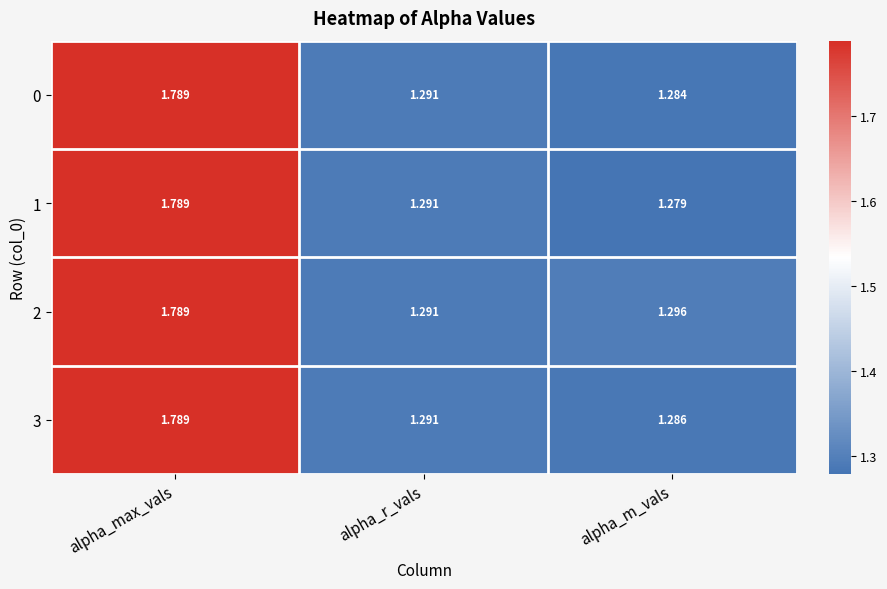

Where is 1 nearest to the value 1?

alpha_m_vals